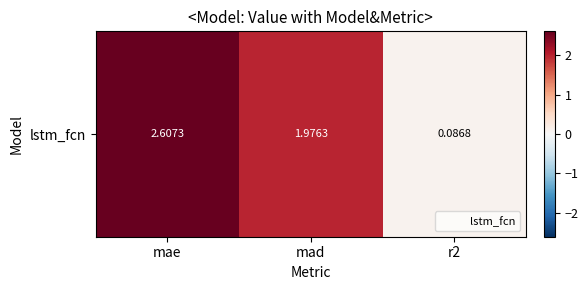

Reading right to left, extract all data points from this chart.

0.1	2.0	2.6